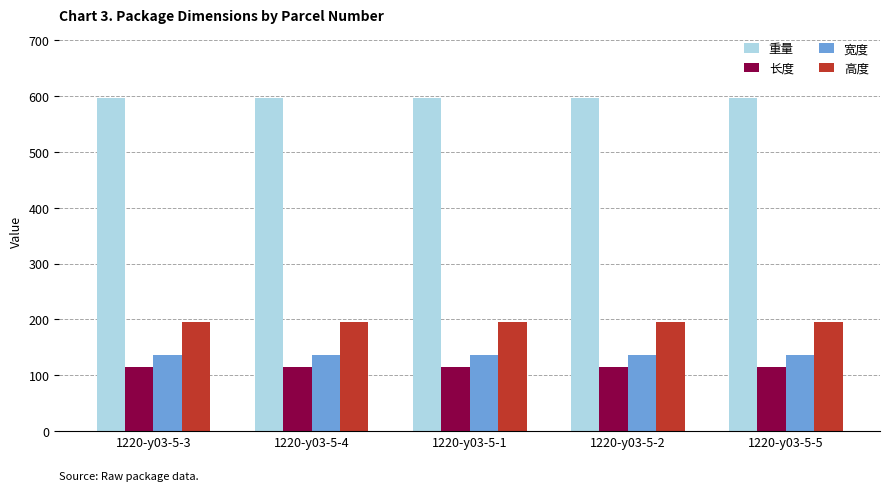

What is the difference between the highest and lowest values at 1220-y03-5-1?

482